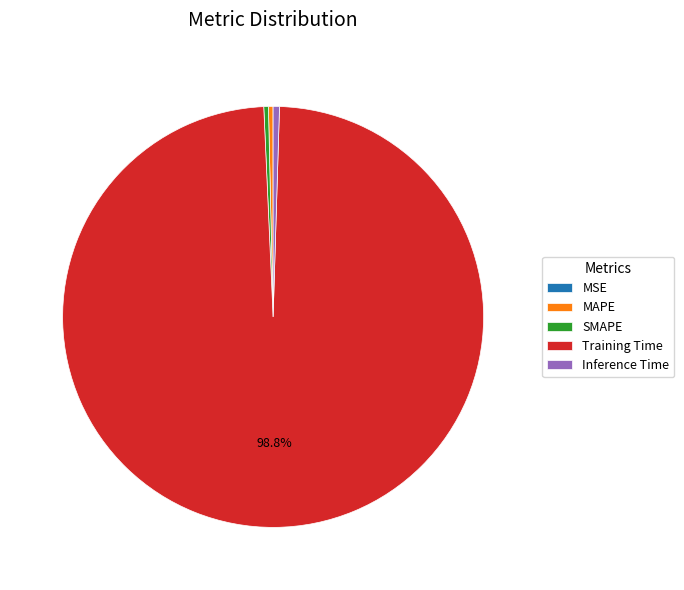

Is there a majority slice in this chart?

Yes